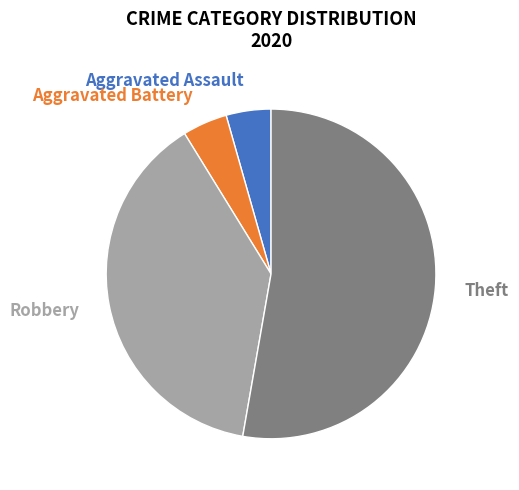

To the nearest percent, what portion does Aggravated Battery represent?

4%